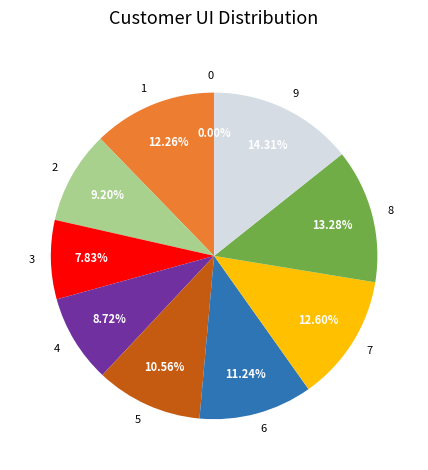

Does any single category account for the majority?

No